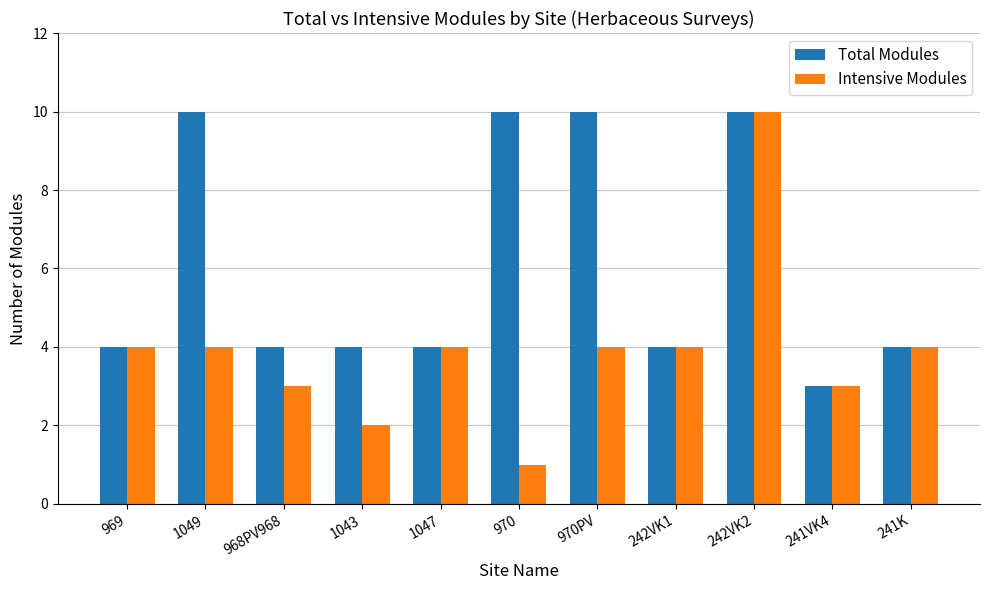

How many bars are there in total?

22